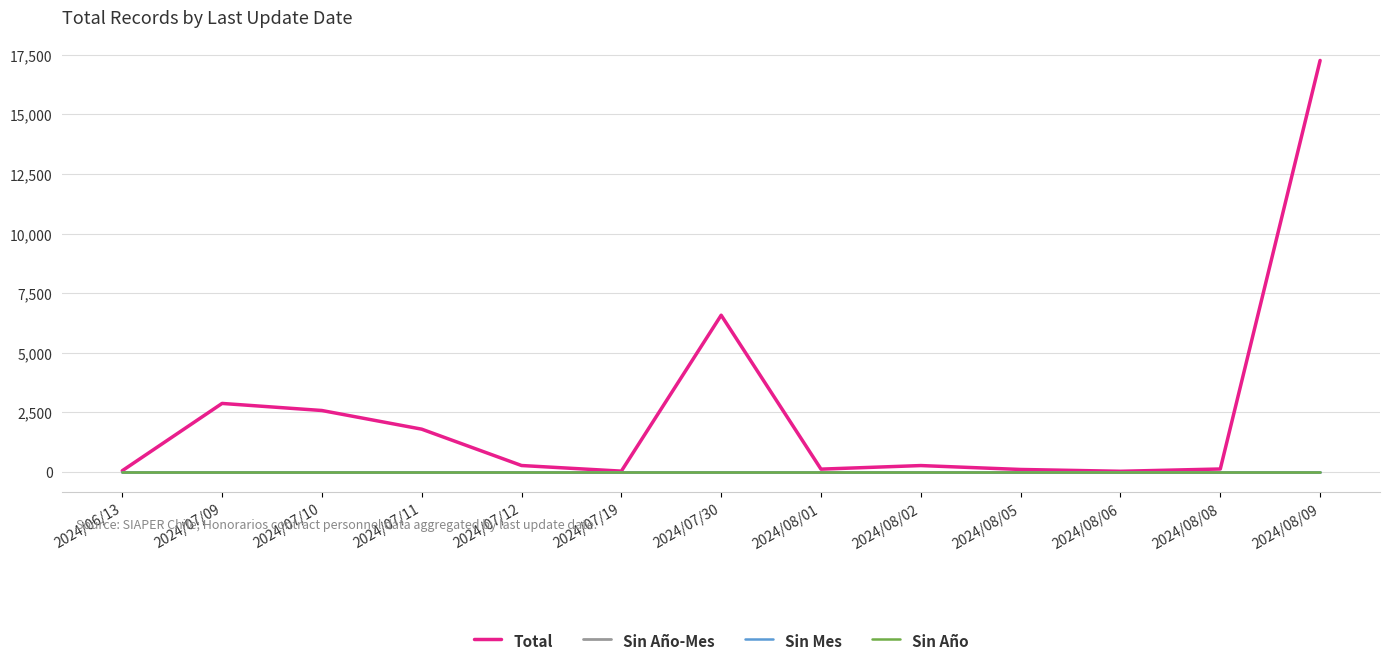

Which category has the lowest value across all series?

2024/06/13